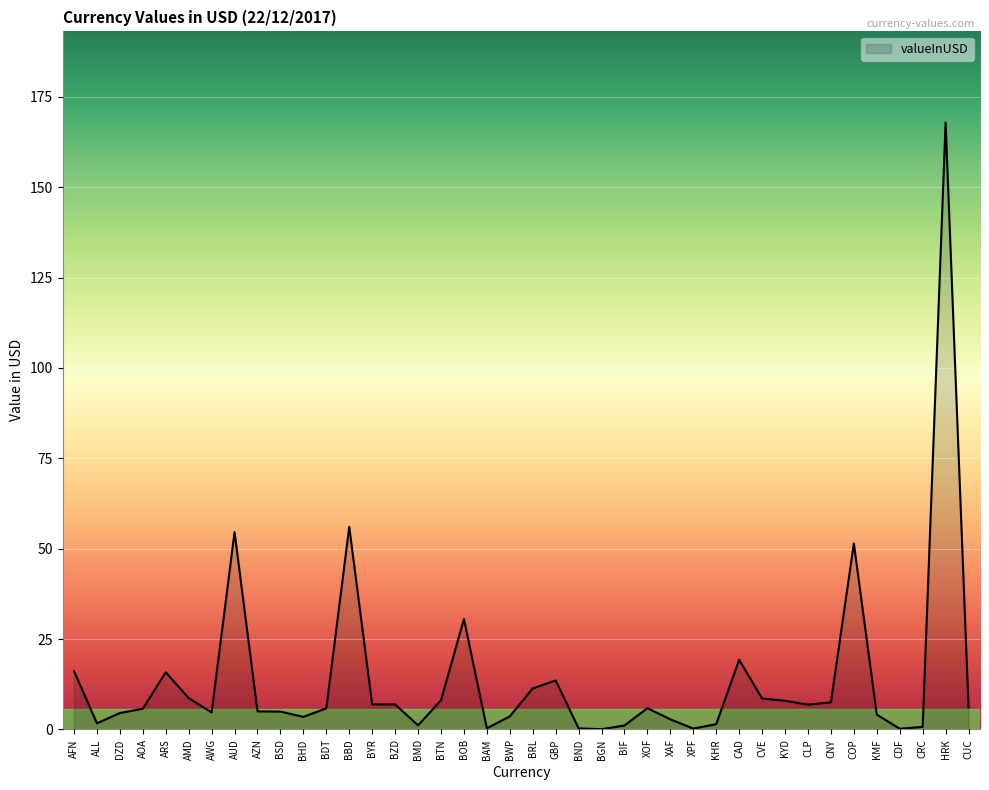

How many lines are shown in the chart?

1